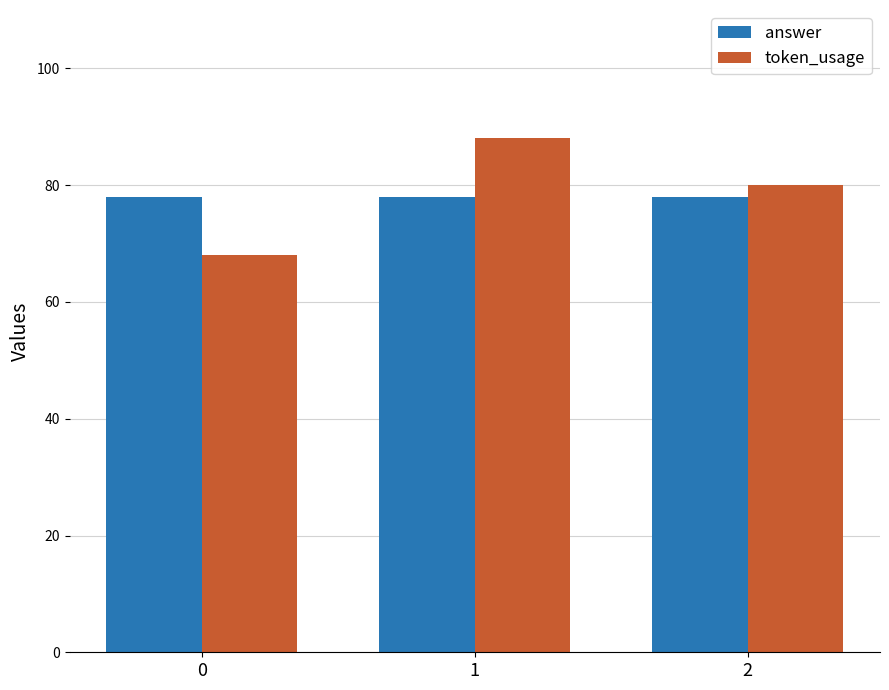

Rank the series by their maximum value, from lowest to highest.

answer, token_usage